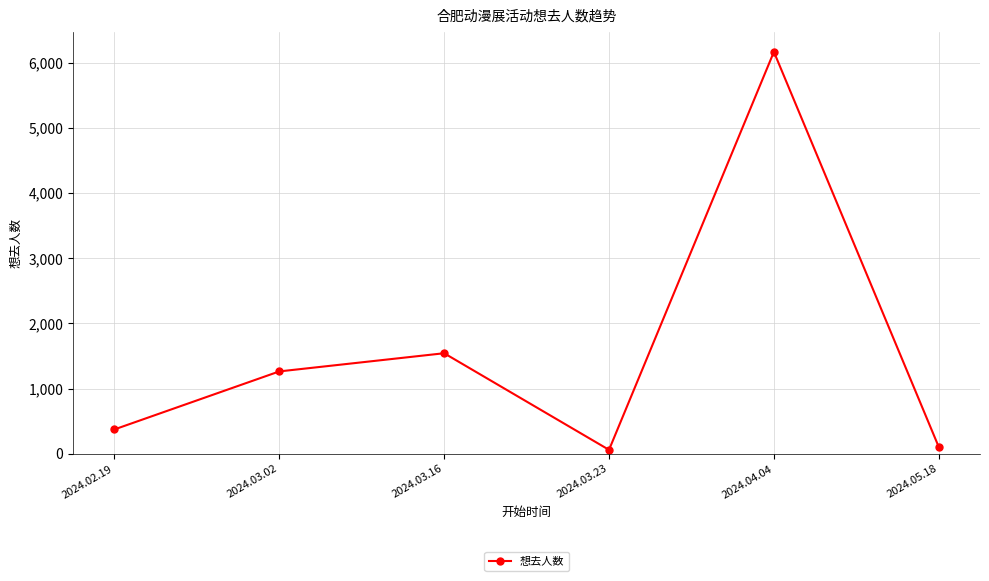

Where is the first local minimum?

2024.03.23